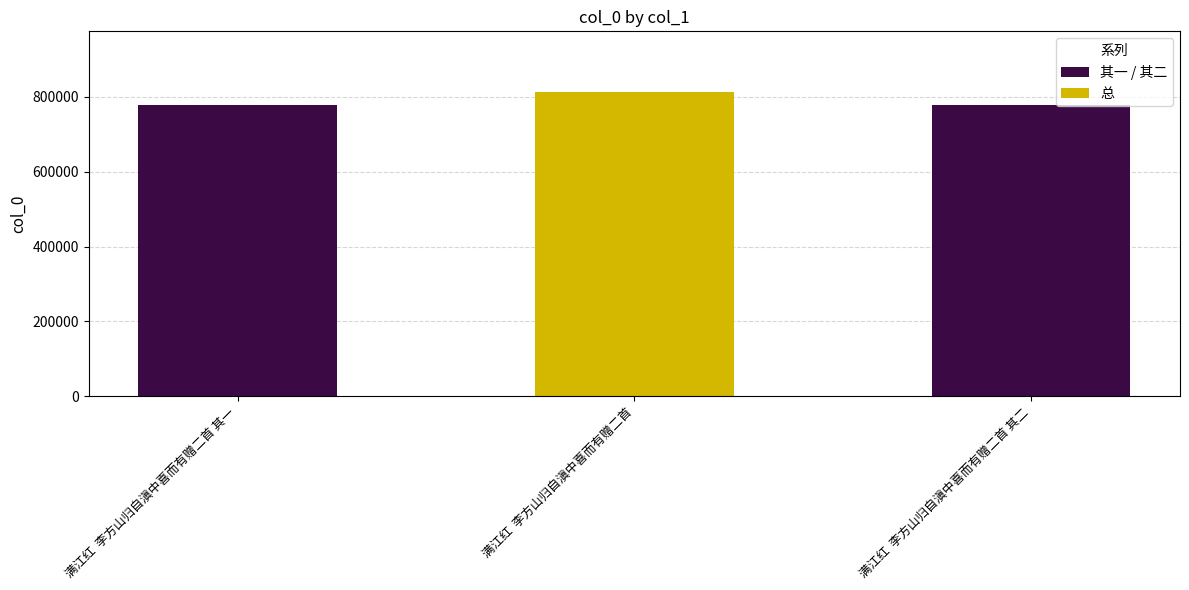

What is the value of the 3rd bar from the left?

778564